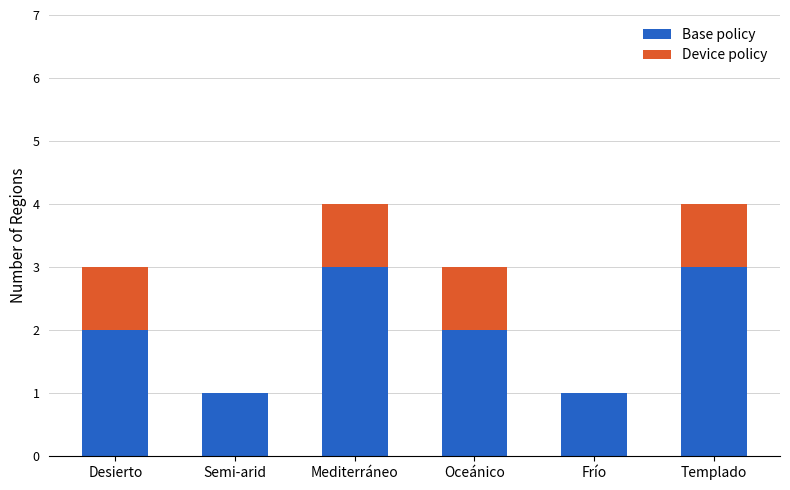

What is the maximum value for Base policy?

3